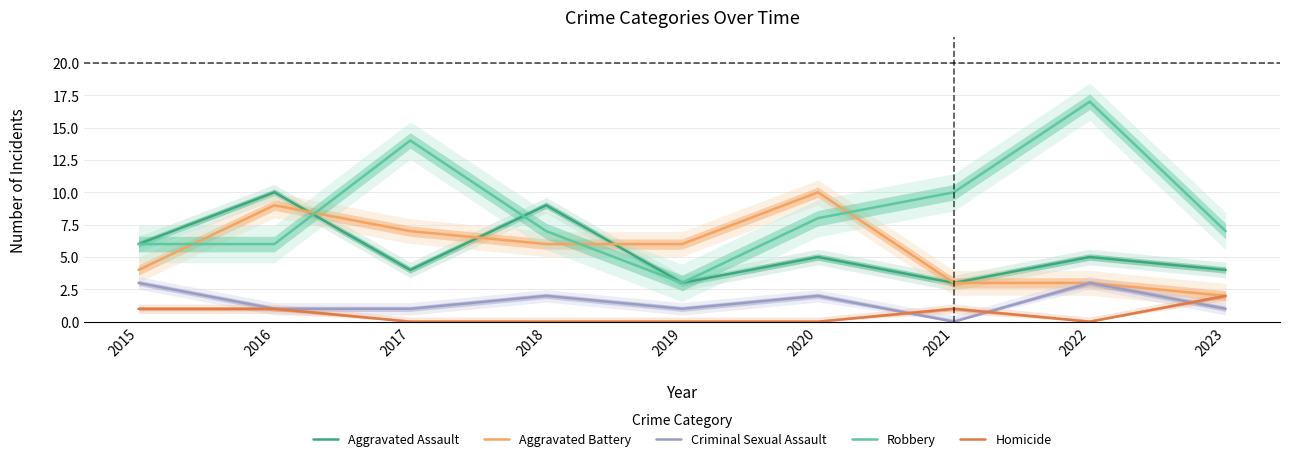

What is the difference between the highest and lowest values at 2016?

9